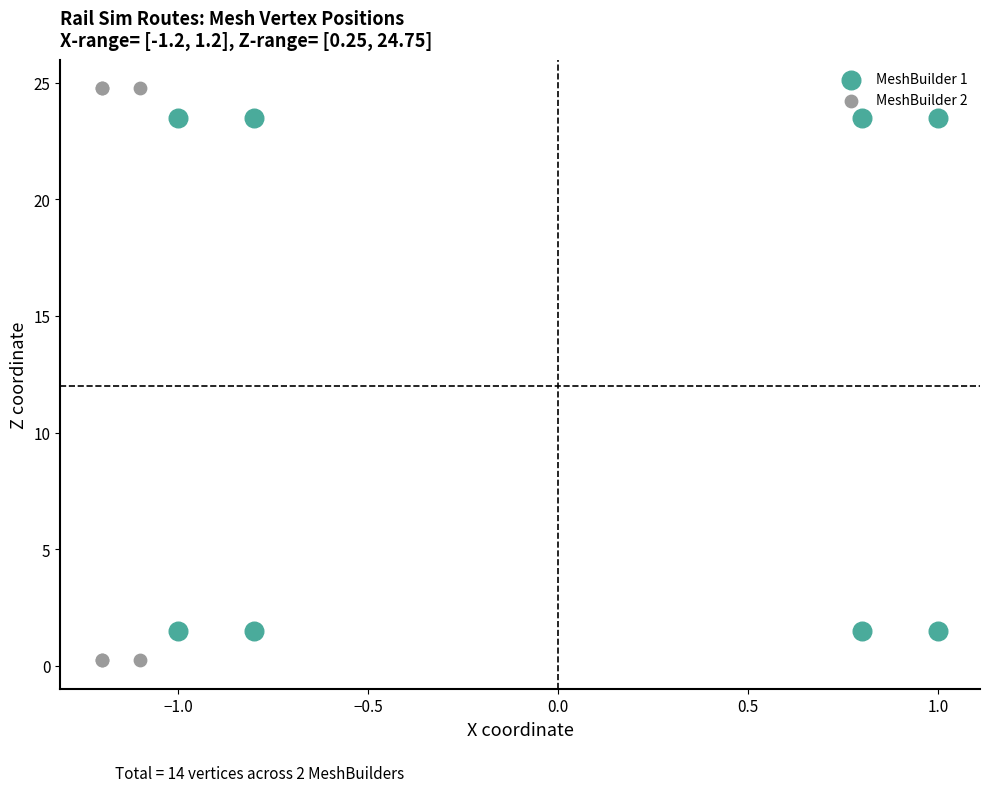

What are all the series names shown in the legend?

MeshBuilder 1, MeshBuilder 2